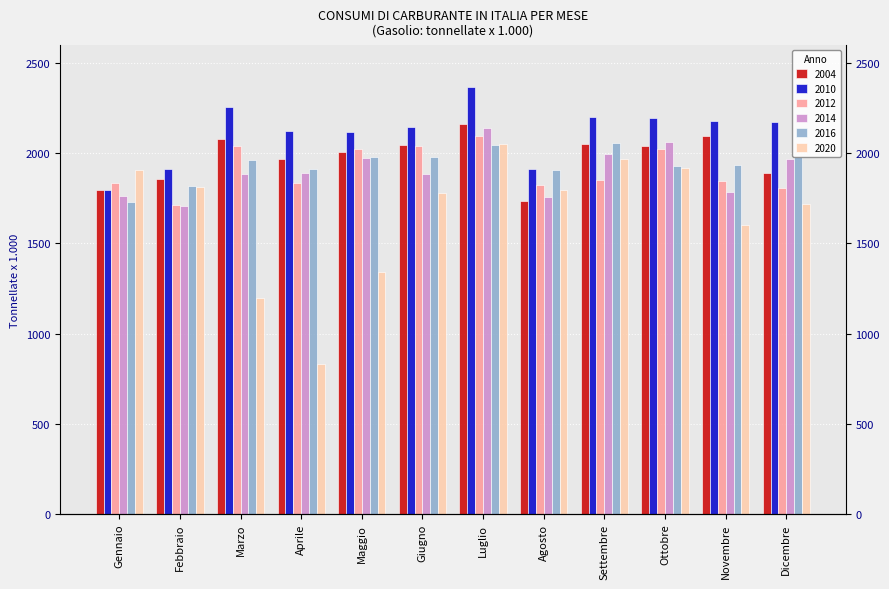

How many distinct data groups are displayed?

6